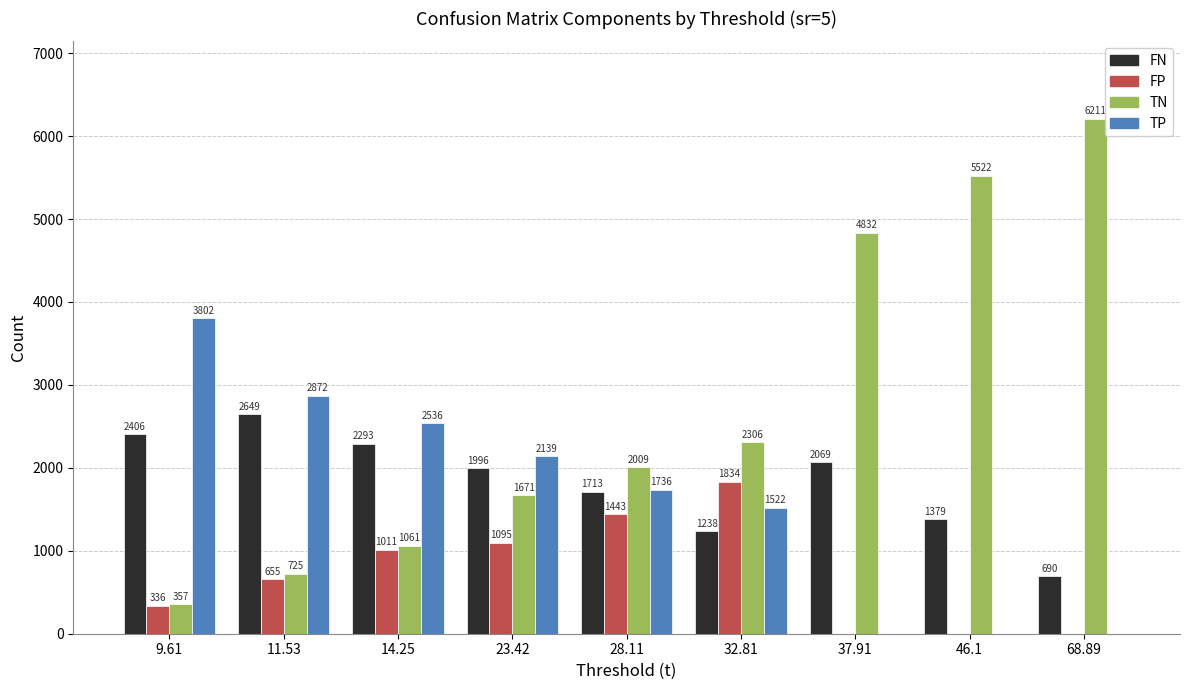

Where does the FP series first go above 654?

11.53